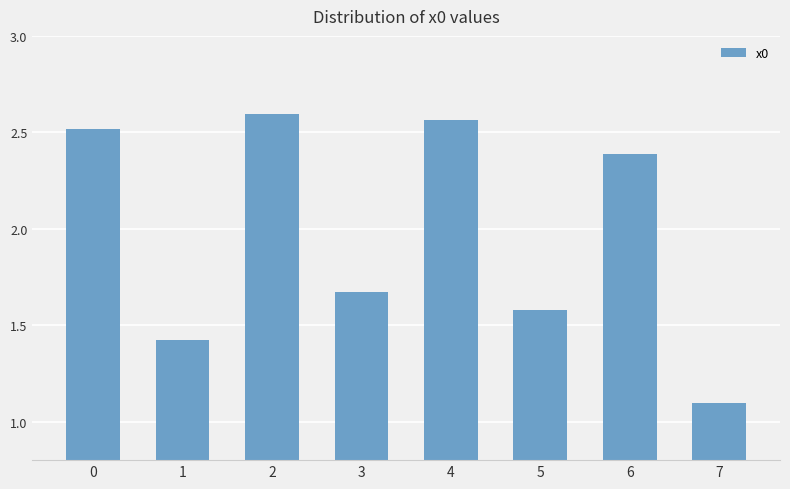

What is the change in value from 0 to 5?

-0.9